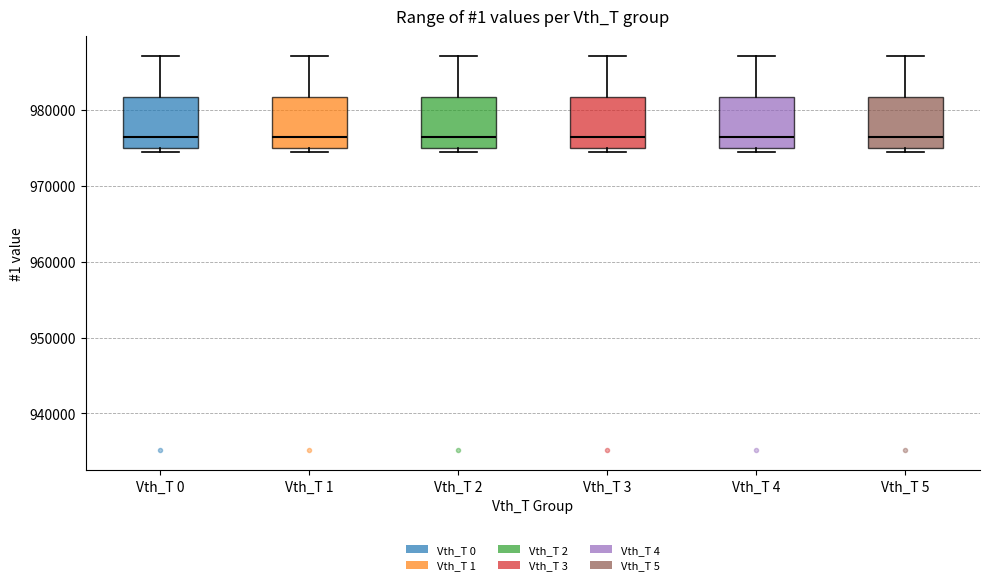

Reading left to right, transcribe this box plot: for each box, give where its median line is, the range the box spans, and where its two whiskers end, as read against the y-axis. The values are not printed on the chart, so give them approximately, as read against the axis.

Vth_T 0: median 976000, box 975000 to 982000, whiskers 974000 to 987000
Vth_T 1: median 976000, box 975000 to 982000, whiskers 974000 to 987000
Vth_T 2: median 976000, box 975000 to 982000, whiskers 974000 to 987000
Vth_T 3: median 976000, box 975000 to 982000, whiskers 974000 to 987000
Vth_T 4: median 976000, box 975000 to 982000, whiskers 974000 to 987000
Vth_T 5: median 976000, box 975000 to 982000, whiskers 974000 to 987000